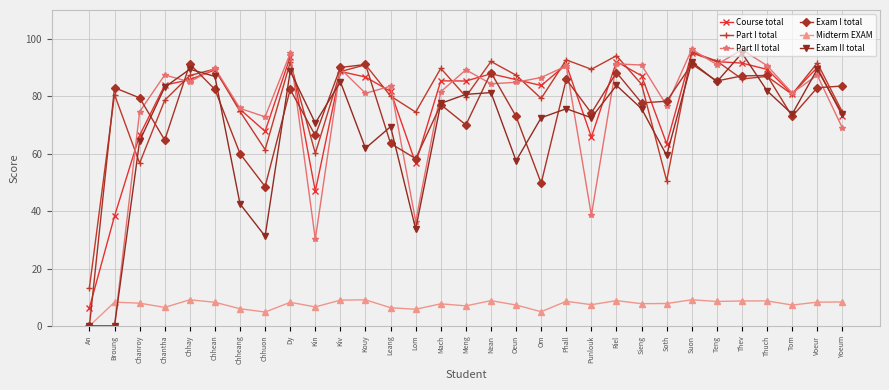

The Part I total series shows 148.4 at Sieng. True or false?

False